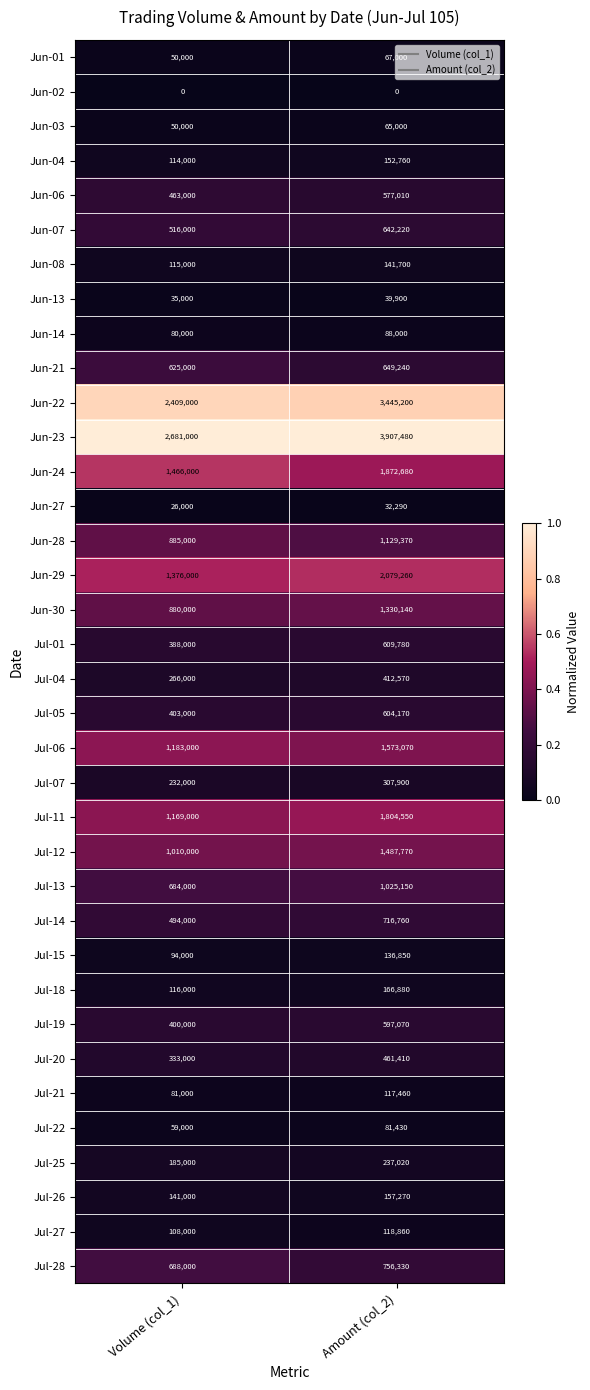

What is the approximate value of Jul-27 at Volume (col_1)?

108000